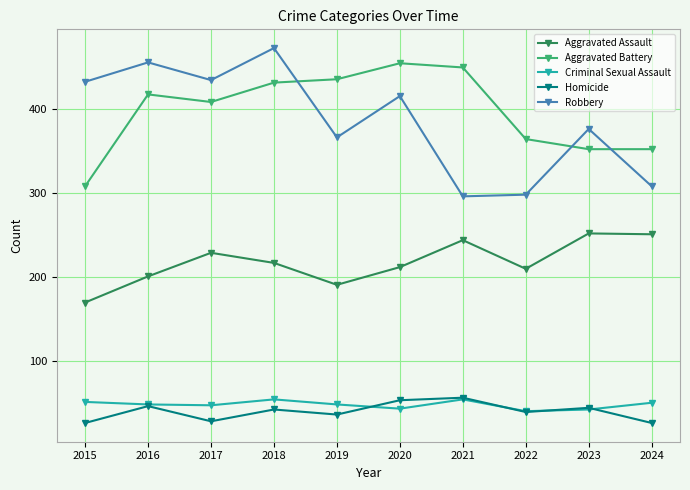

Where does the Robbery series first go above 415?

2015